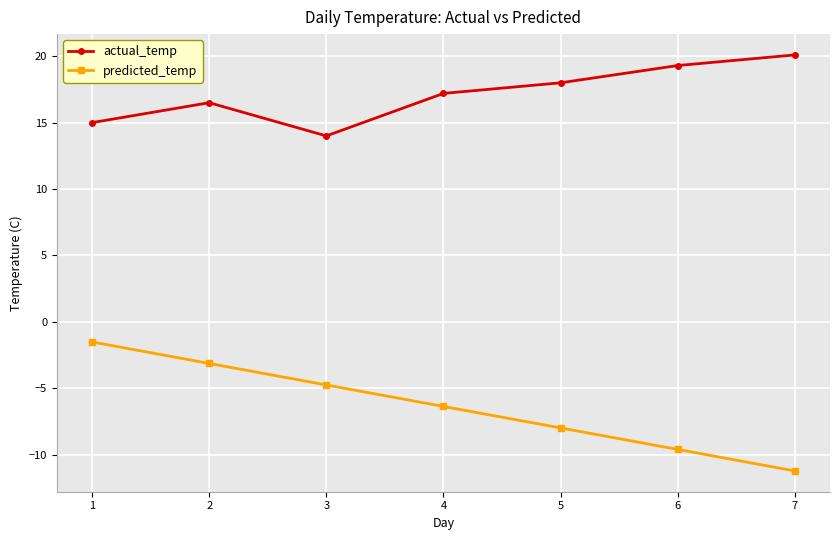

What is the value of the actual_temp point at the 6th from the left?

19.3